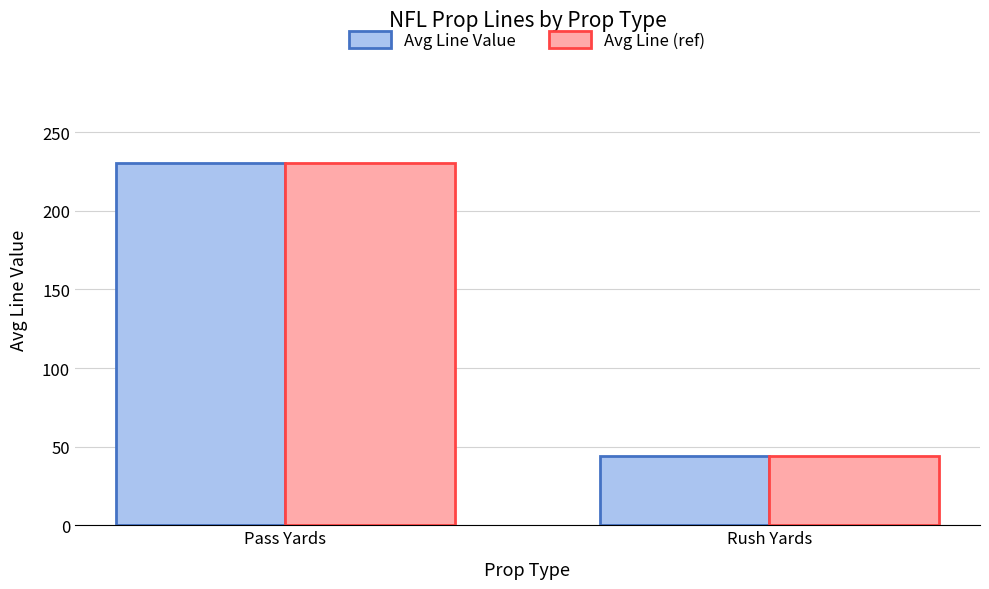

Reading left to right, list all the values displayed in this chart.

Avg Line Value: 230.8	44.1
Avg Line (ref): 230.8	44.1